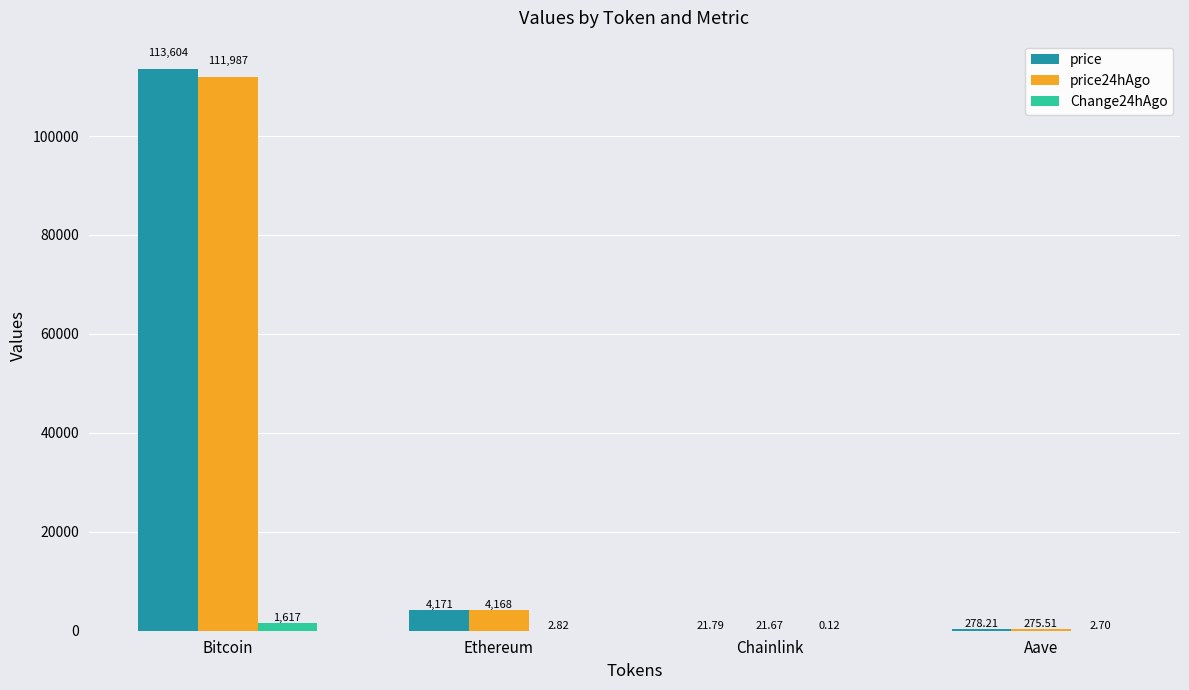

At which label is price closest to 56812?

Ethereum